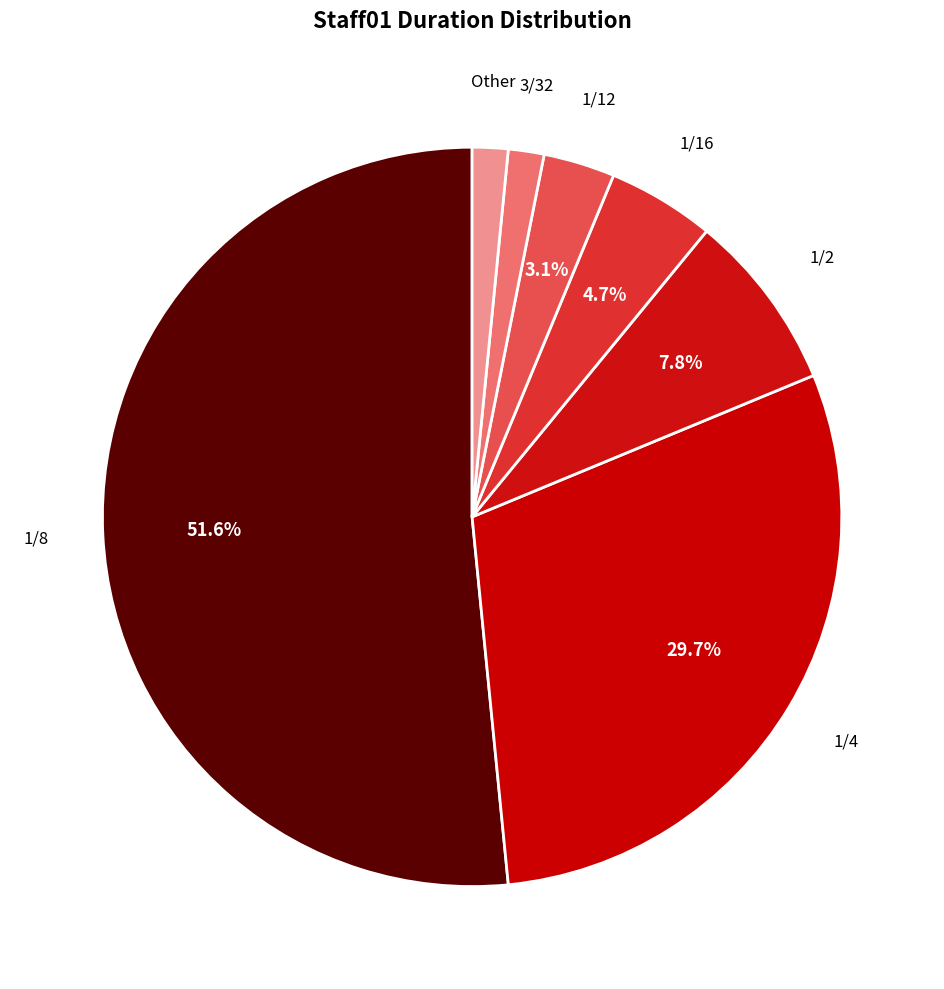

How many slices are in this pie chart?

7